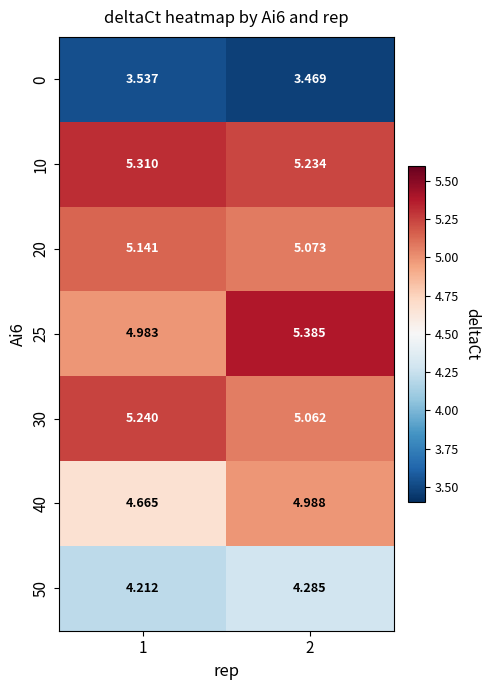

At 2, list the series in order from largest to smallest.

25, 10, 20, 30, 40, 50, 0